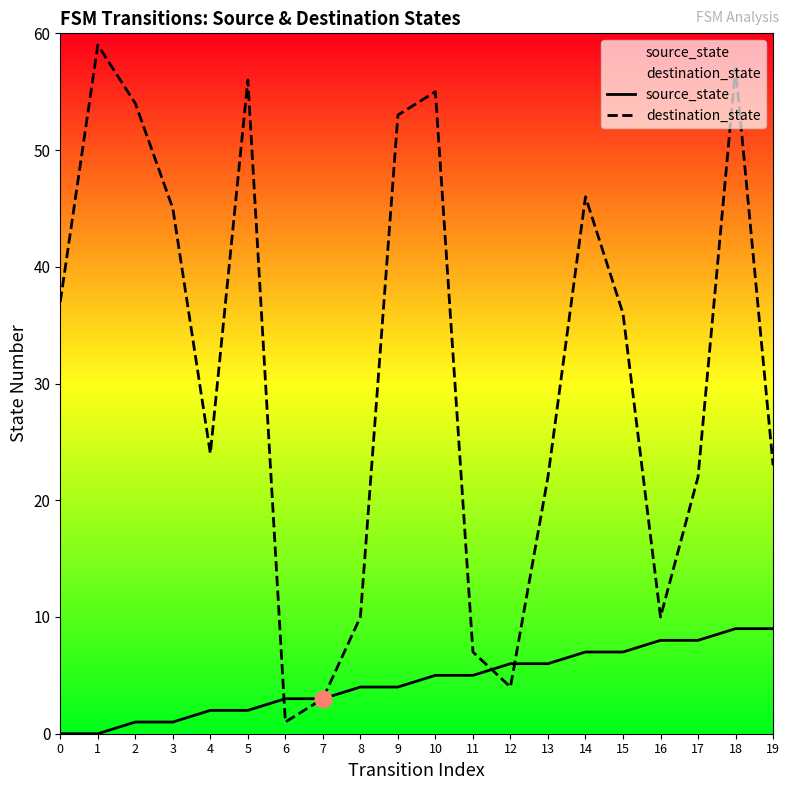

What are all the series names shown in the legend?

source_state, destination_state